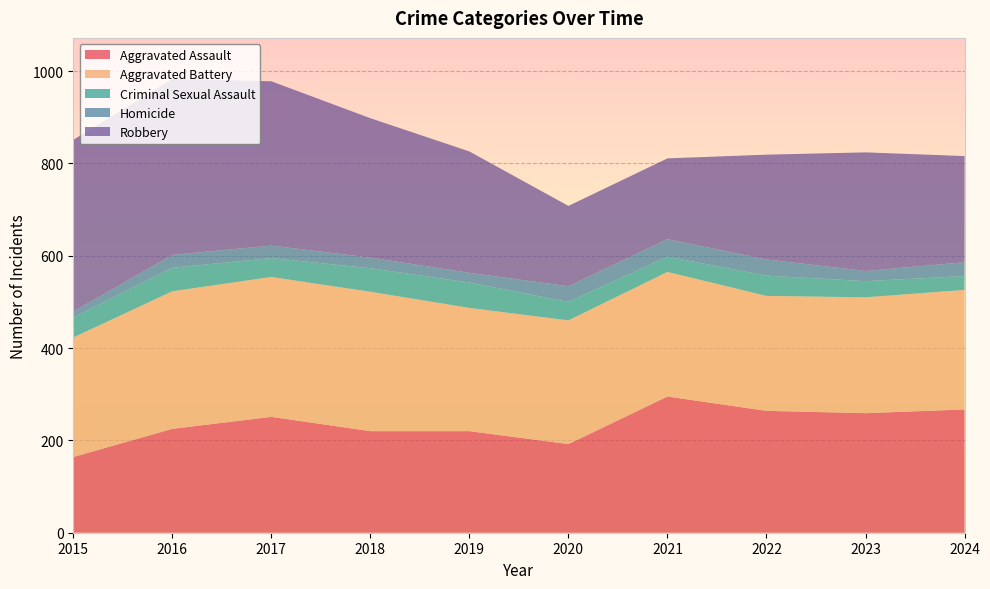

Reading left to right, transcribe all the data shown in this chart.

Aggravated Assault: 164	225	251	220	220	192	295	264	259	267
Aggravated Battery: 259	298	303	302	267	268	270	249	251	259
Criminal Sexual Assault: 43	51	41	51	55	40	33	44	35	30
Homicide: 13	28	27	23	21	34	38	35	22	30
Robbery: 372	381	356	302	263	174	175	227	257	230